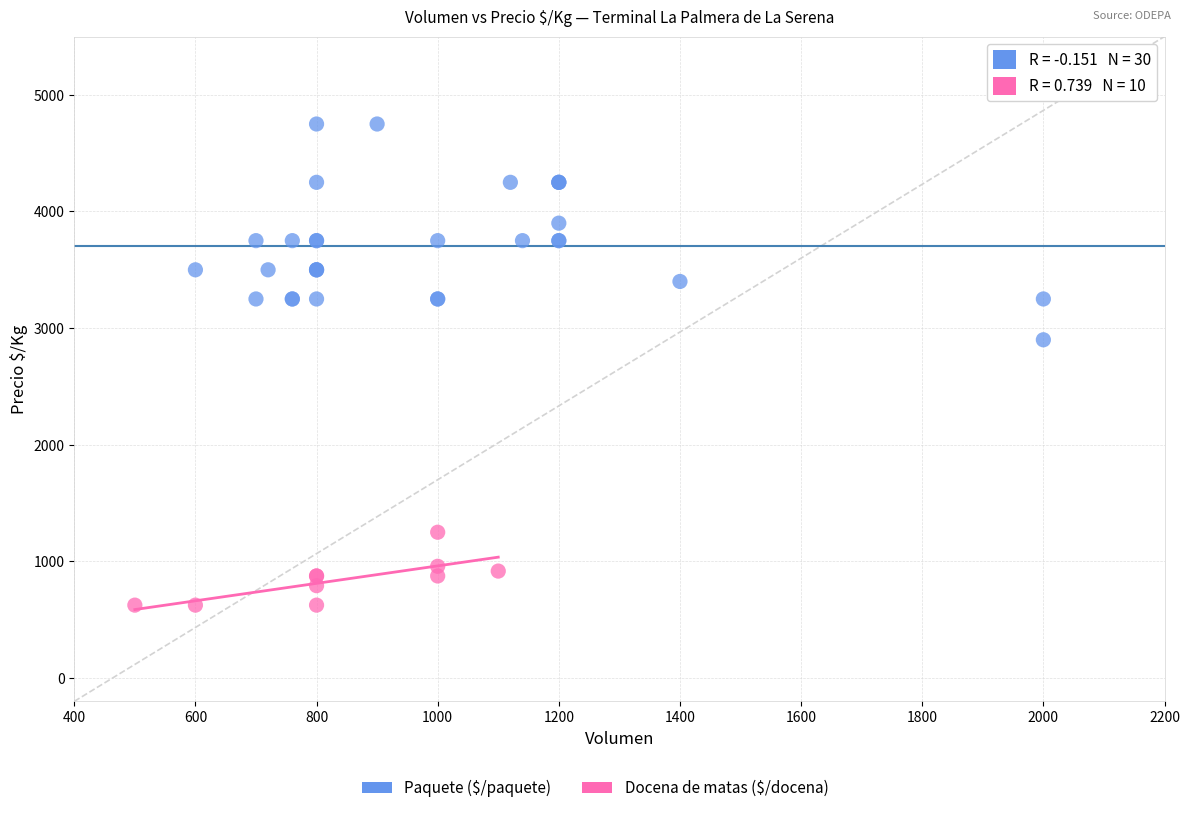

Which series has the largest Y range (max minus min)?

Paquete ($/paquete)